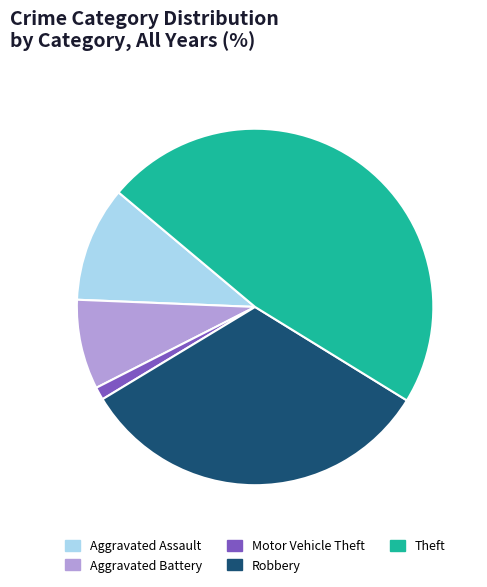

Combined, do Robbery and Motor Vehicle Theft account for over 50%?

No